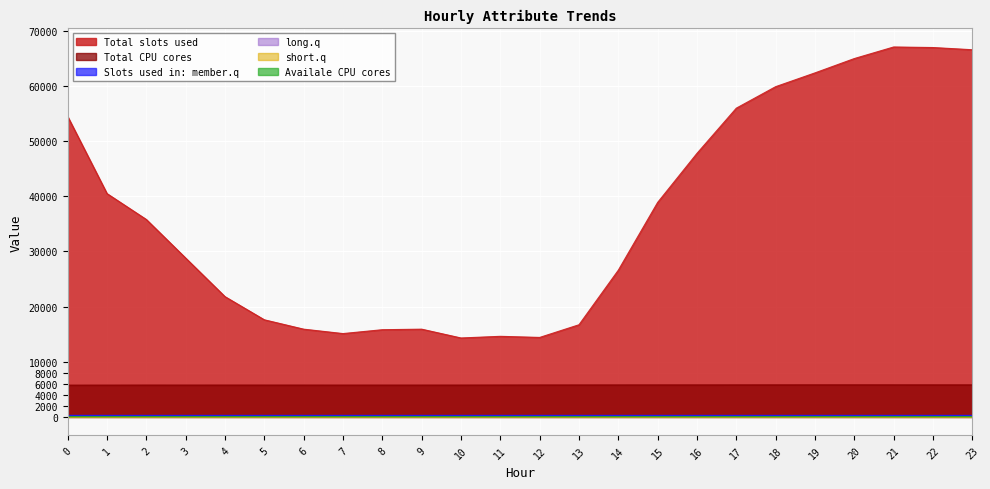

Reading right to left, transcribe all the data shown in this chart.

ATT8: 66600.0	67000.0	67100.0	65000.0	62400.0	59900.0	56000.0	47800.0	38900.0	26600.0	16700.0	14400.0	14600.0	14300.0	15900.0	15800.0	15100.0	15900.0	17600.0	21800.0	28800.0	35800.0	40500.0	54500.0
ATT13: 5793.3	5792.8	5794.9	5797.6	5795.6	5794.1	5790.5	5786.3	5784.1	5781.0	5777.1	5774.0	5766.2	5757.4	5755.1	5755.1	5753.6	5756.0	5757.1	5758.0	5756.7	5757.8	5750.6	5745.0
ATT14: 257.9	257.8	258.1	258.2	258.2	258.3	257.8	257.7	257.8	257.9	257.8	257.9	258.0	257.6	257.3	257.2	257.0	257.0	257.2	257.3	256.9	257.5	257.7	257.9
ATT16: 11.5	12.5	11.0	10.1	9.6	6.6	5.3	4.6	5.1	5.3	5.8	5.5	6.3	6.7	7.3	7.7	8.5	9.8	9.9	9.5	9.1	10.2	10.1	10.1